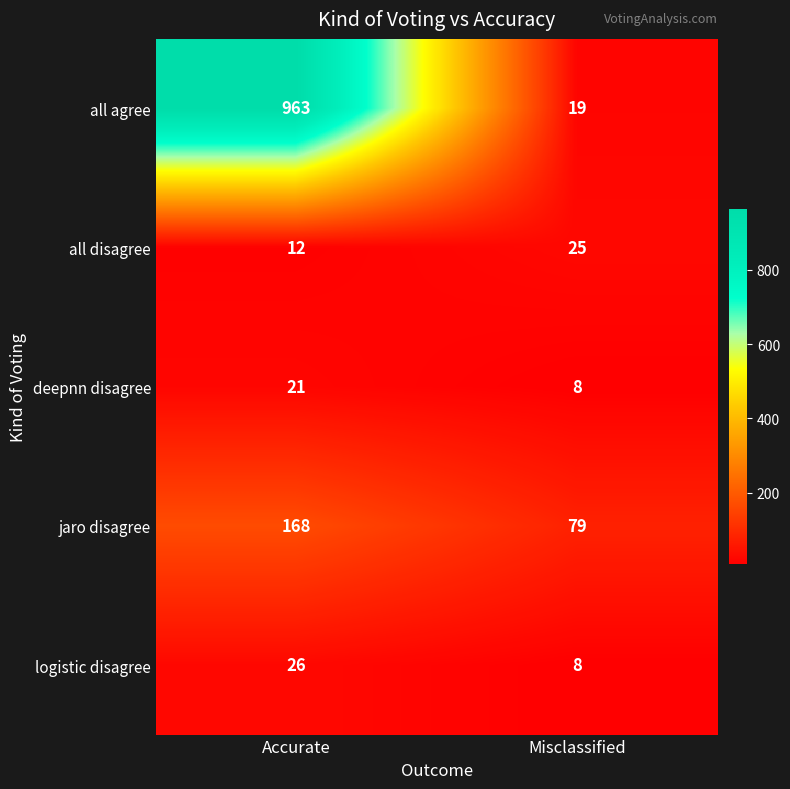

What is the average value of the logistic disagree series?

17